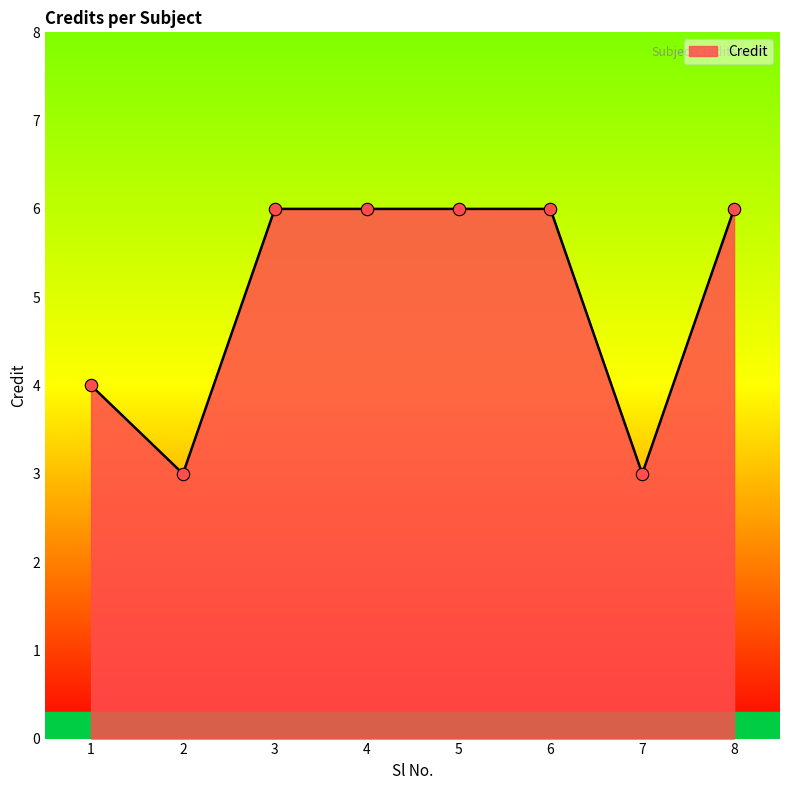

Between 7 and 3, which is larger?

3